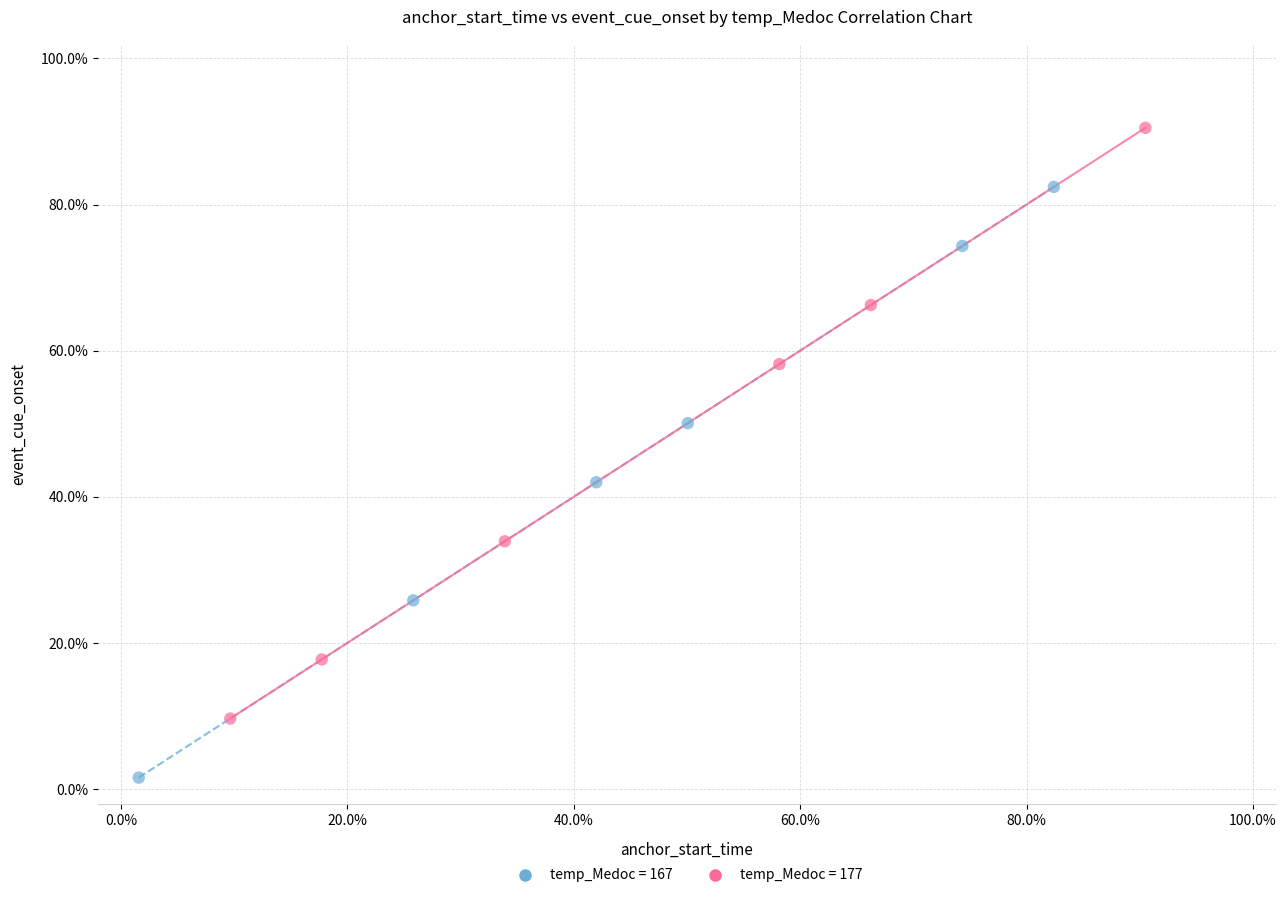

What are all the series names shown in the legend?

temp_Medoc = 167, temp_Medoc = 177